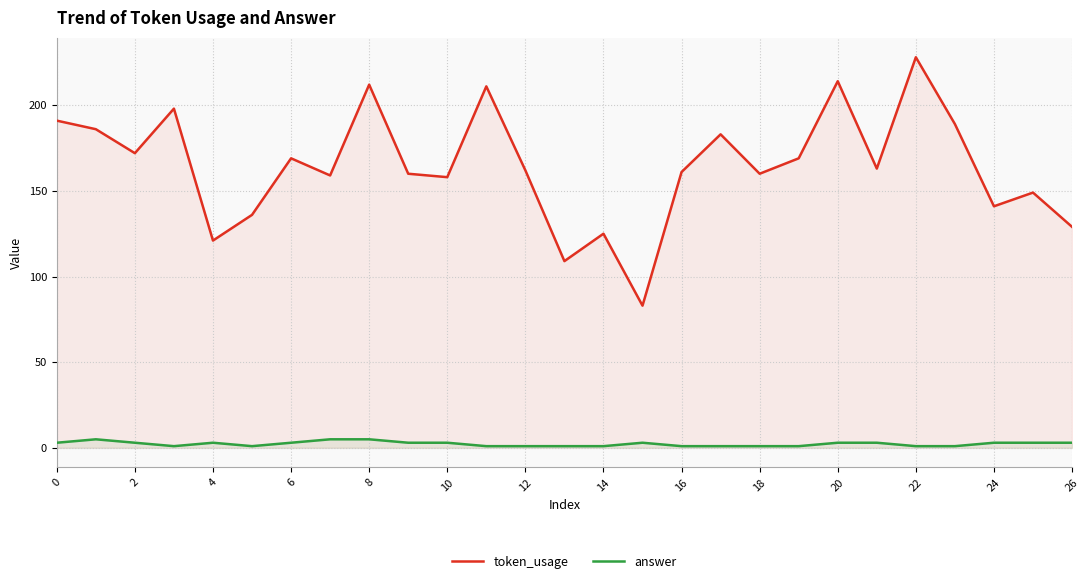

At which category is the sum across all series the highest?

22